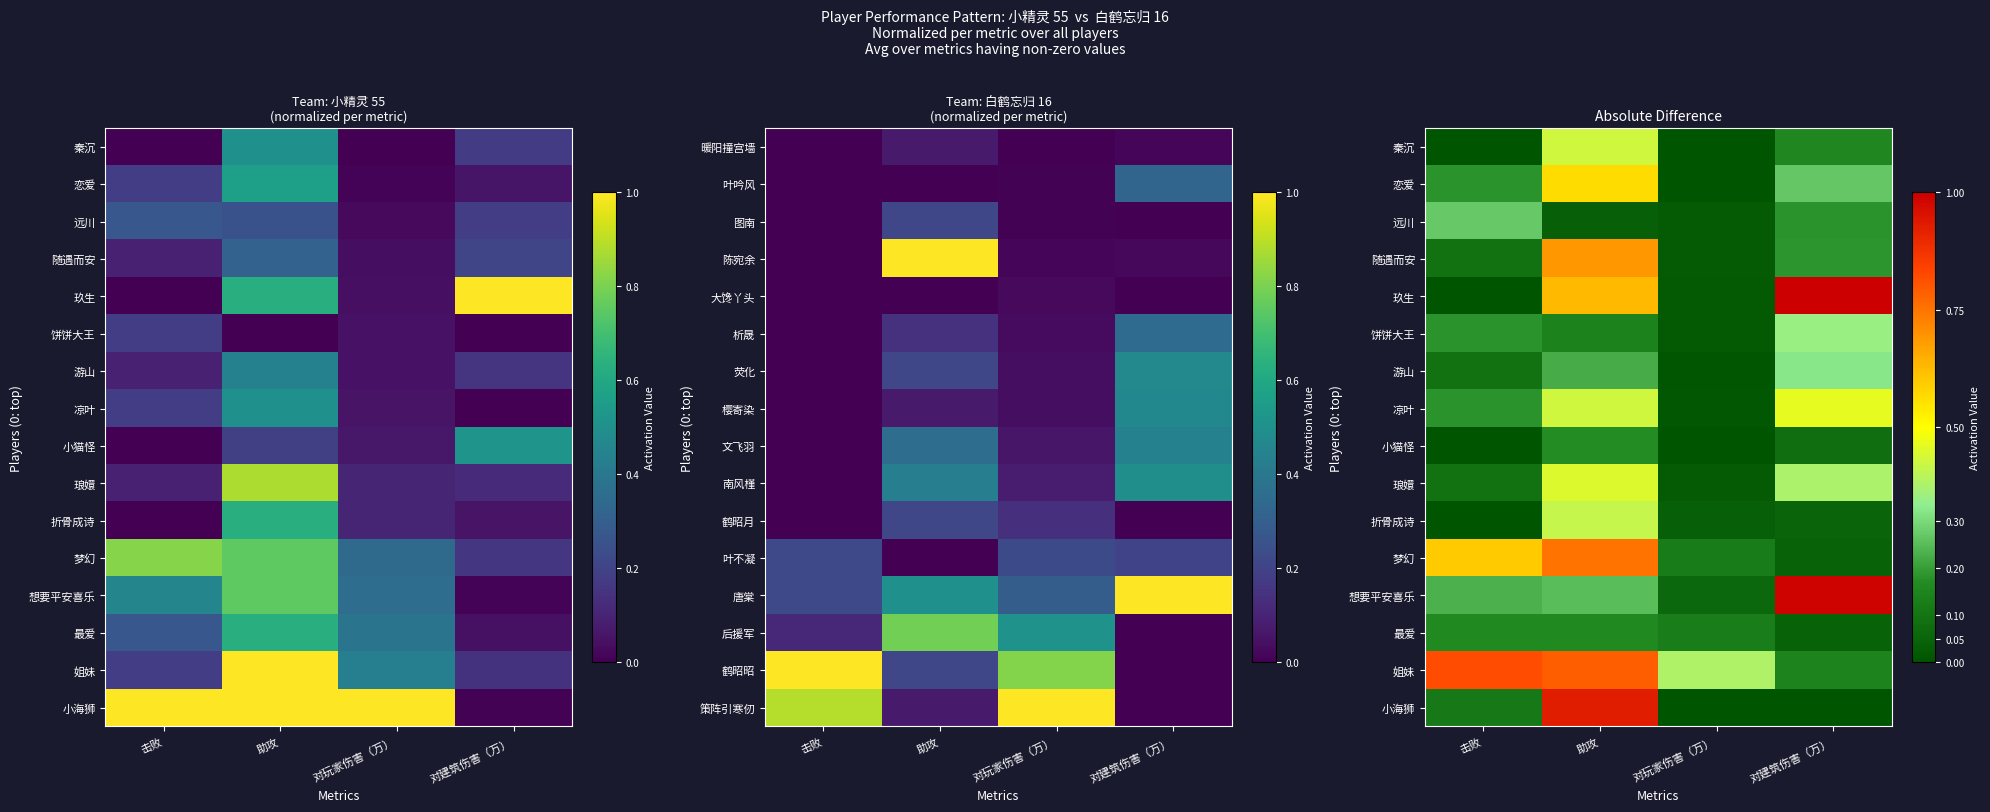

What is the difference between the highest and lowest values at 对建筑伤害（万）?

1.0